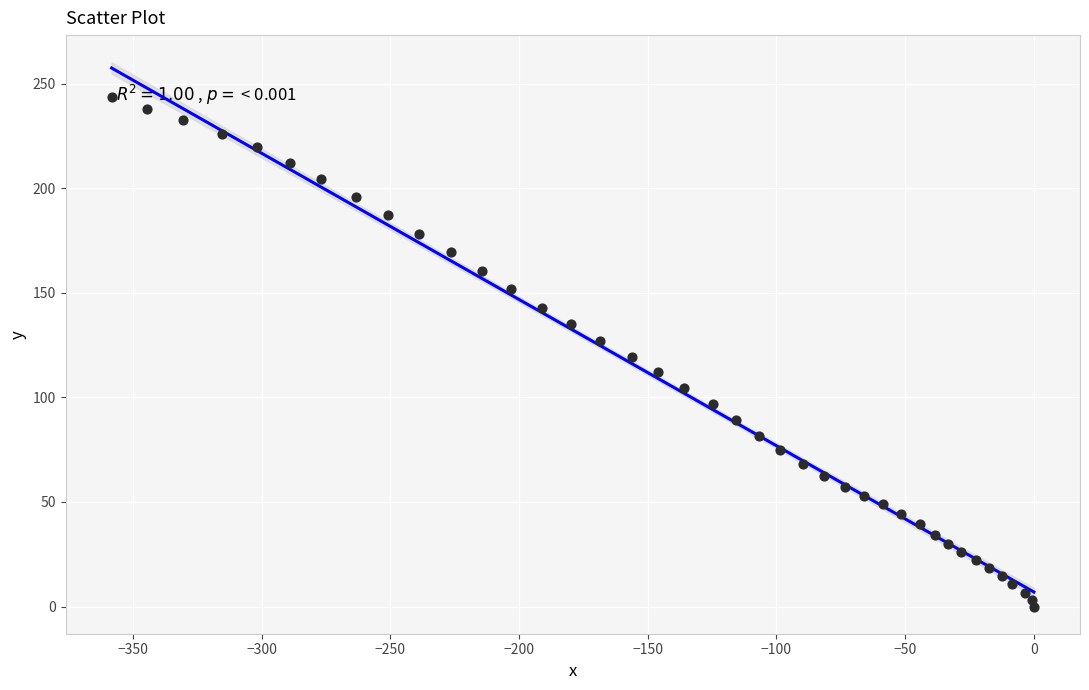

What is the range of Y values (max minus min)?

243.5